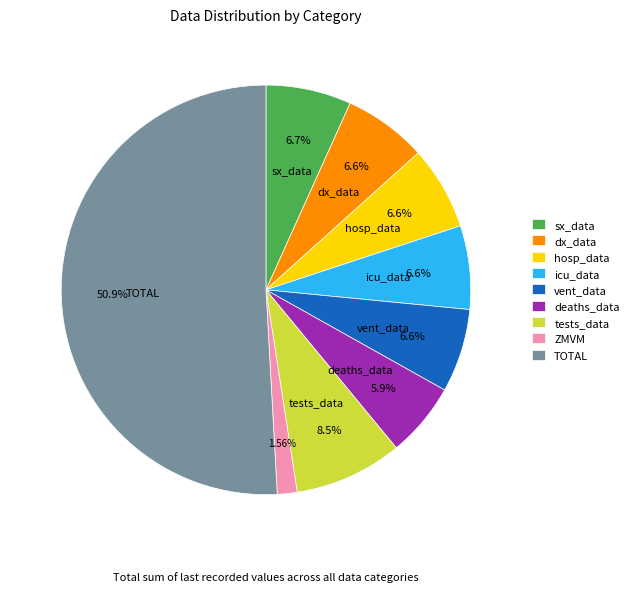

How many slices are in this pie chart?

9